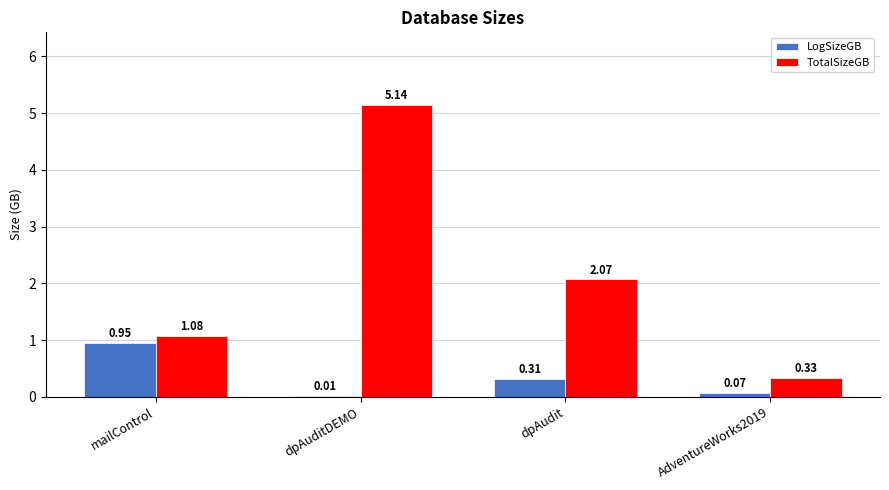

Which series has the largest total across all categories?

TotalSizeGB